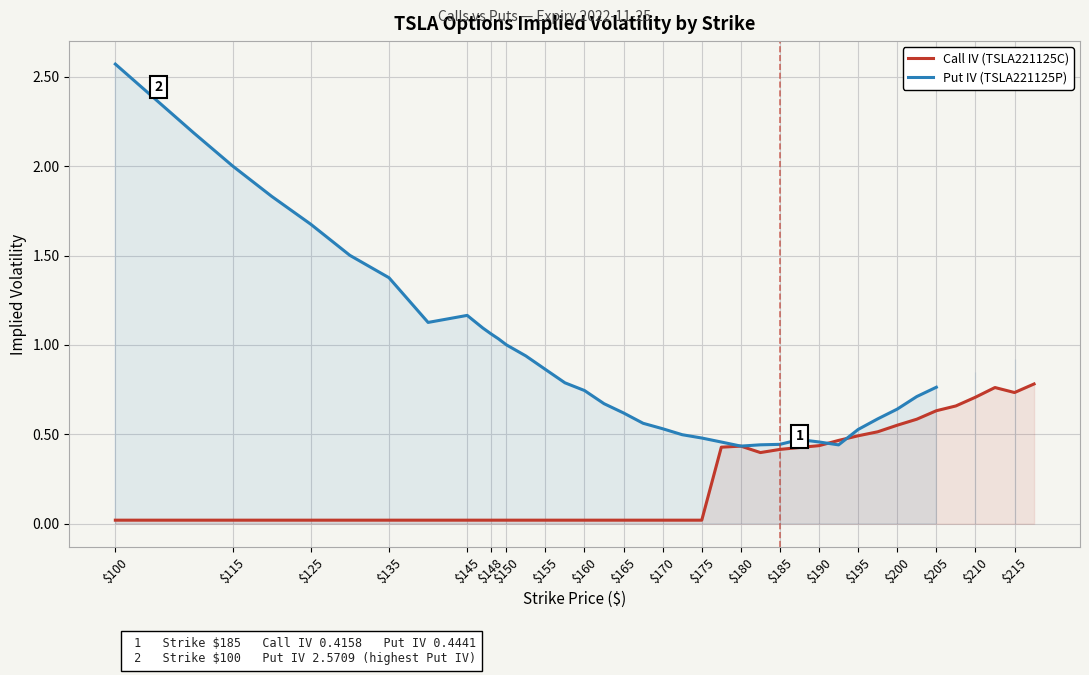

Which series changed the most between $195 and $215?

Put IV (TSLA221125P)